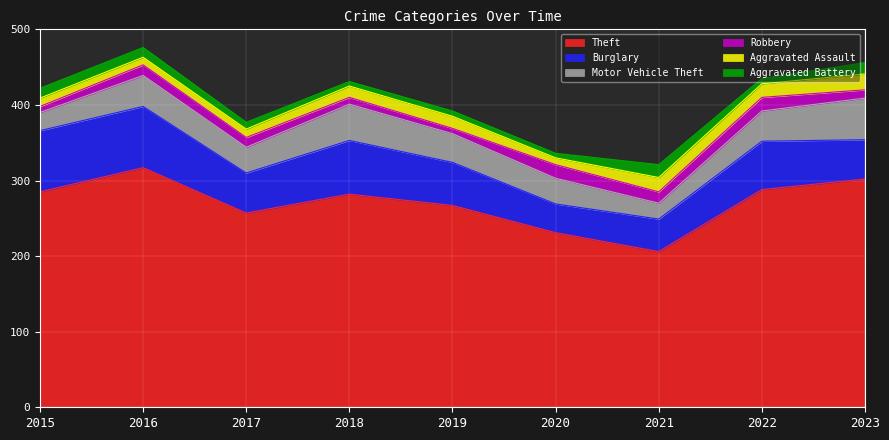

Reading left to right, transcribe all the data shown in this chart.

Theft: 285	317	257	282	267	231	206	288	302
Burglary: 81	81	53	71	57	38	43	64	52
Motor Vehicle Theft: 24	41	34	48	38	34	21	40	55
Robbery: 8	14	13	9	7	18	15	18	11
Aggravated Assault: 11	10	11	15	16	9	19	18	21
Aggravated Battery: 13	13	9	6	7	6	17	7	15